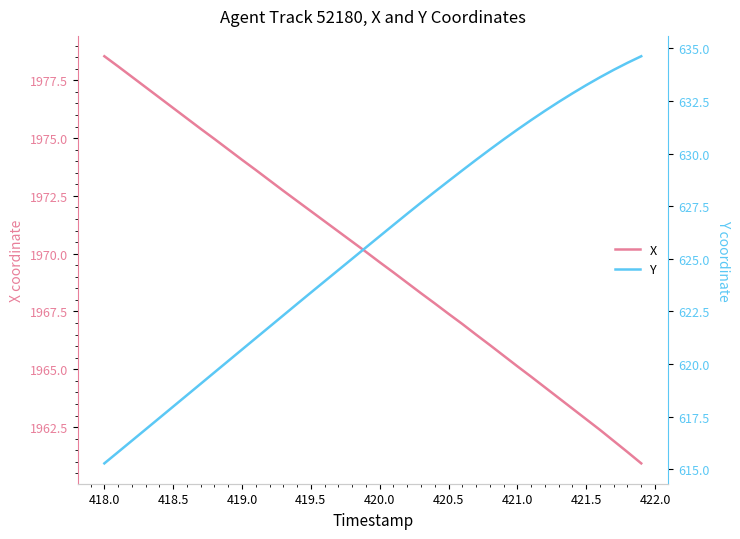

The X series shows 1969.6 at 420.0. True or false?

True